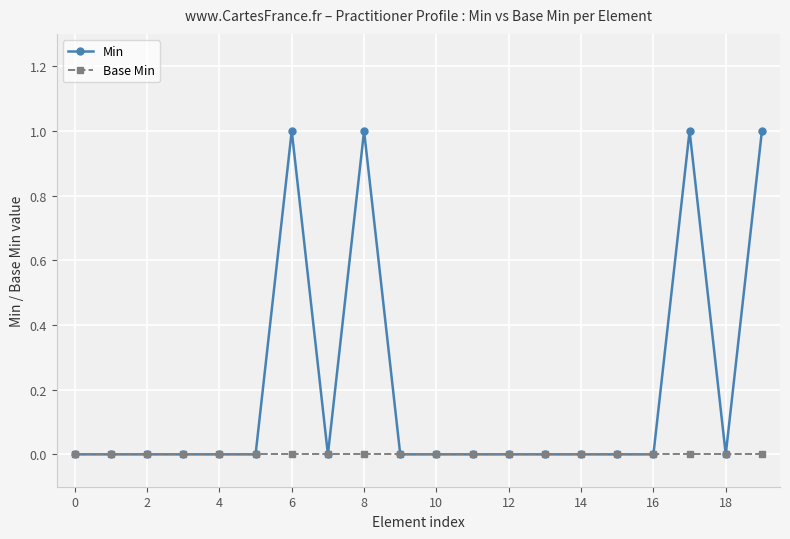

Rank the series by their maximum value, from lowest to highest.

Base Min, Min